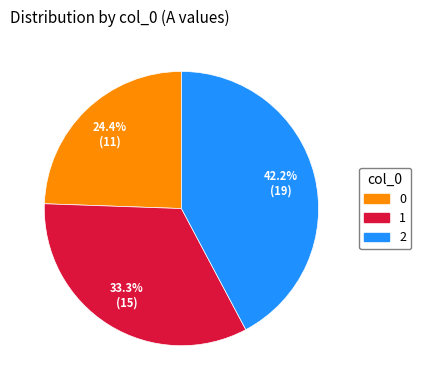

Rank the categories by value from lowest to highest.

0, 1, 2